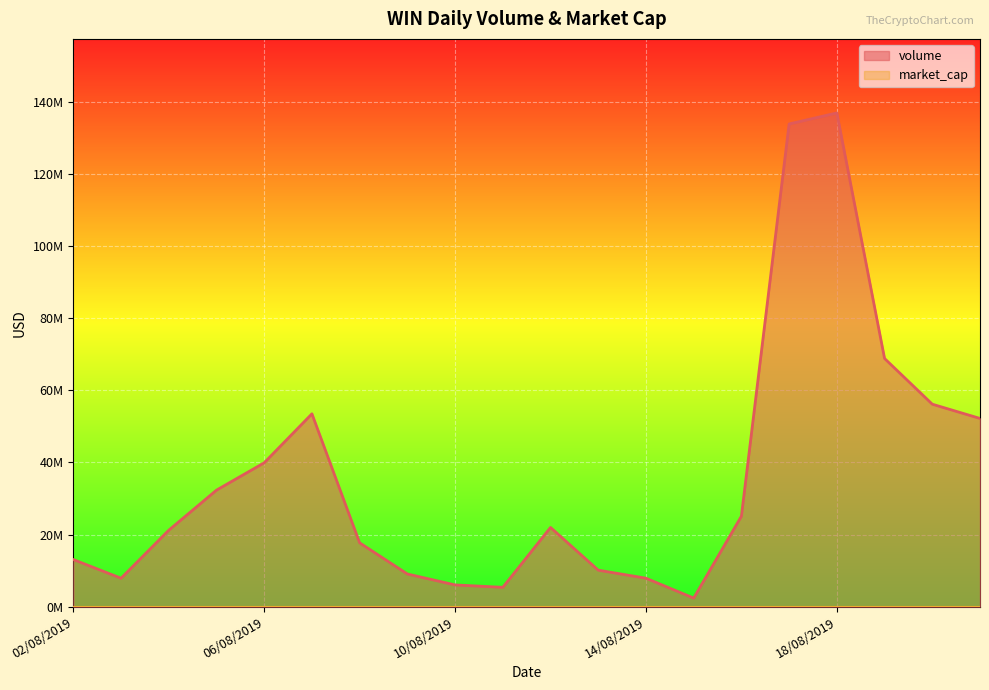

Approximately how many times larger is the value at 21/08/2019 compared to 02/08/2019?

4.0